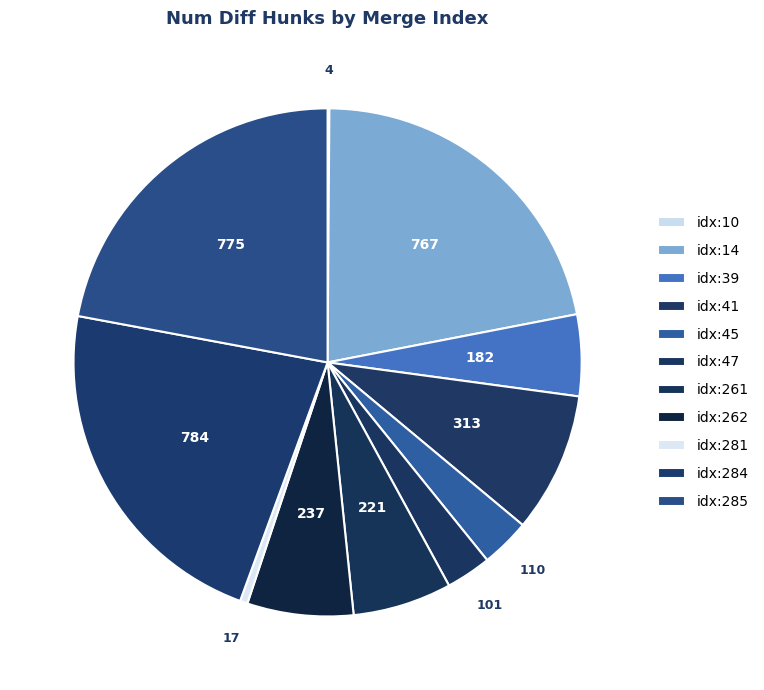

Rank the categories by value from highest to lowest.

284, 285, 14, 41, 262, 261, 39, 45, 47, 281, 10